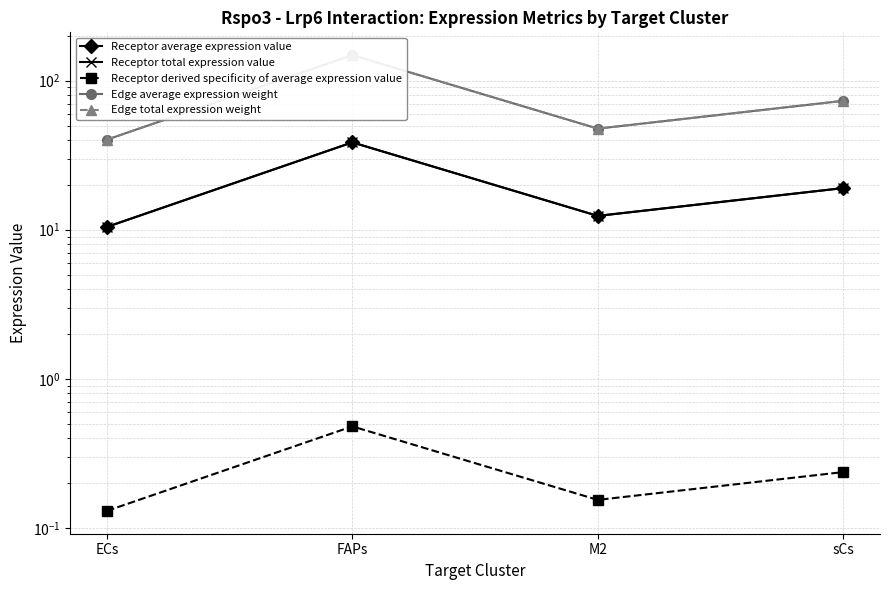

In Edge total expression weight, how many points are higher than both neighbors (excluding endpoints)?

1